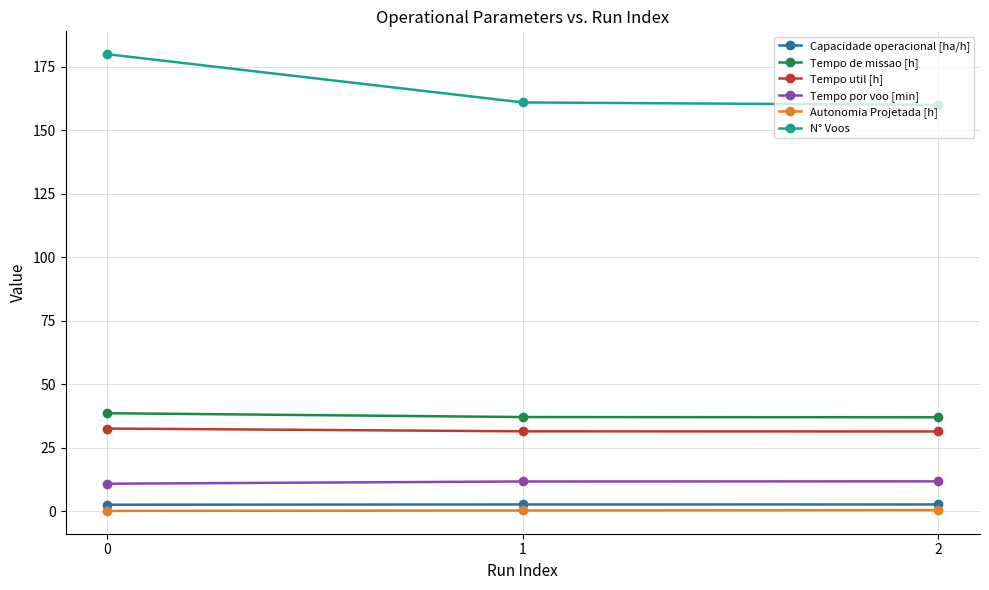

Is it true that Tempo util [h] equals 31.4 at 2?

True